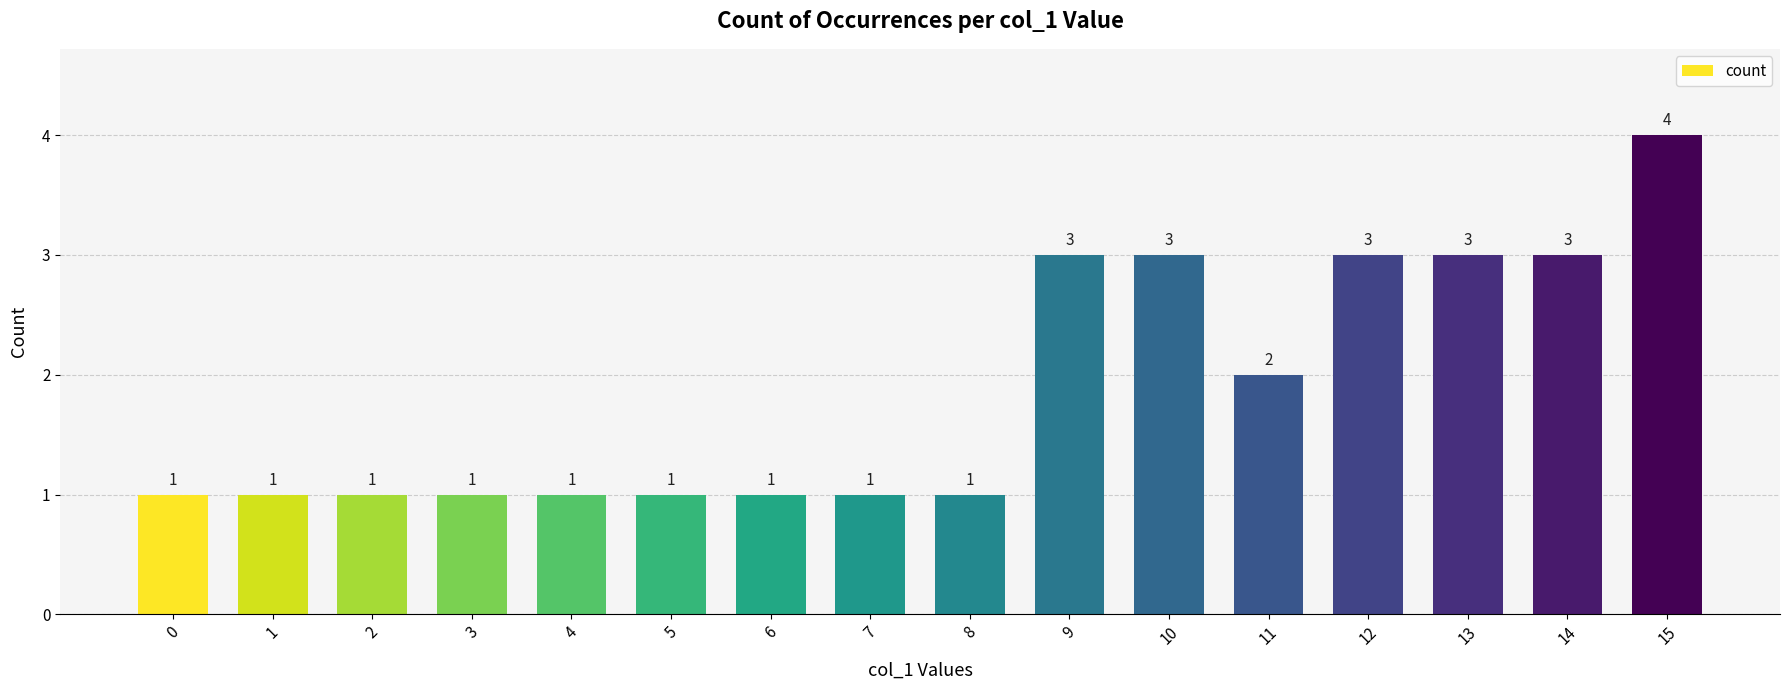

Between 15 and 5, which is larger?

15